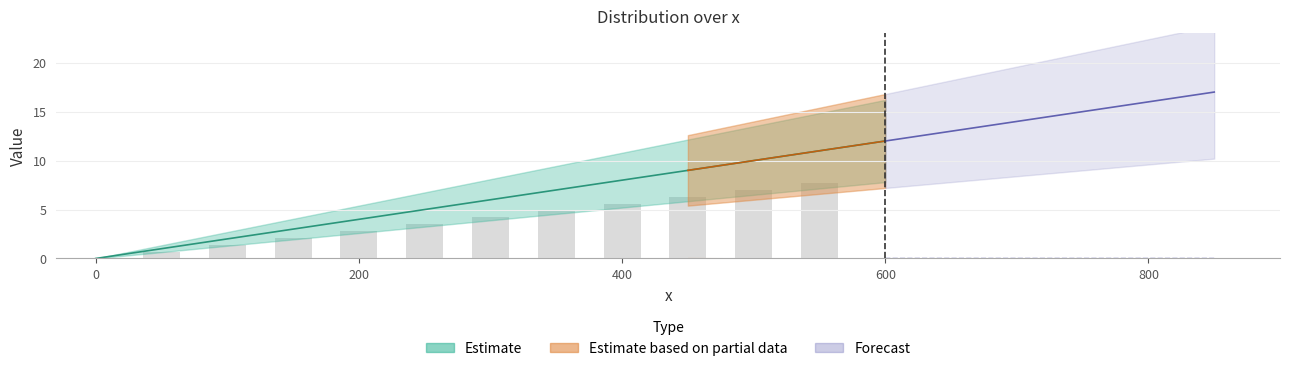

Which has a higher value, 100 or 800?

800